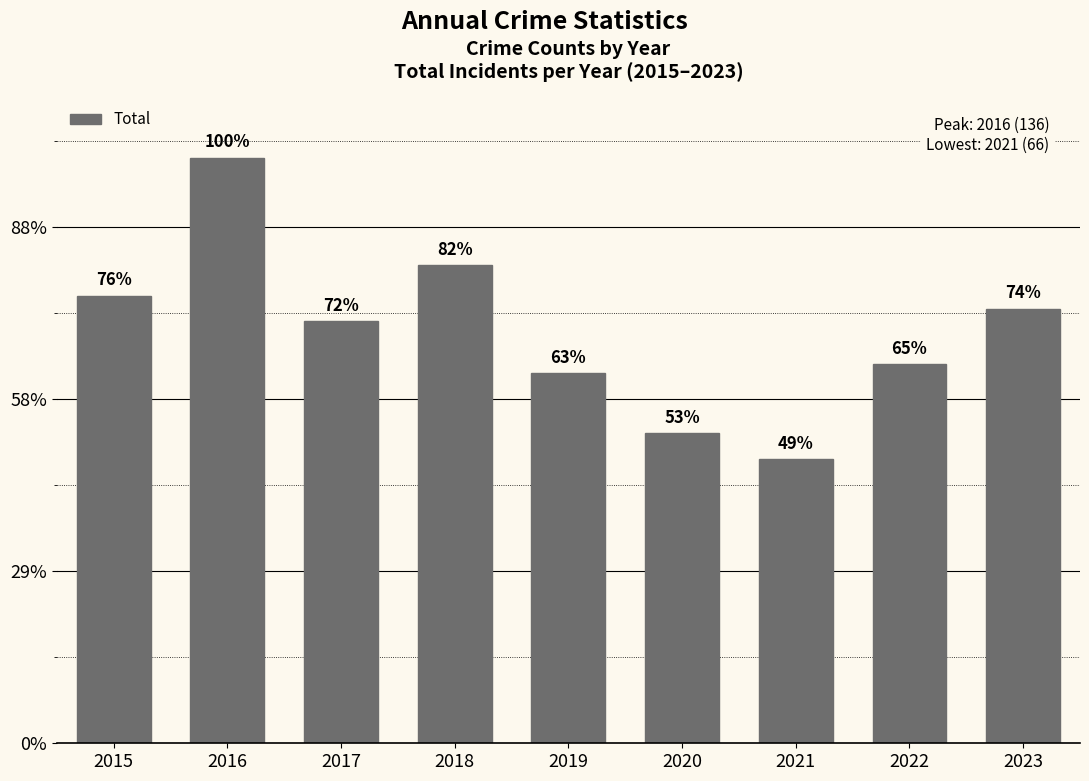

Are the bars horizontal?

No